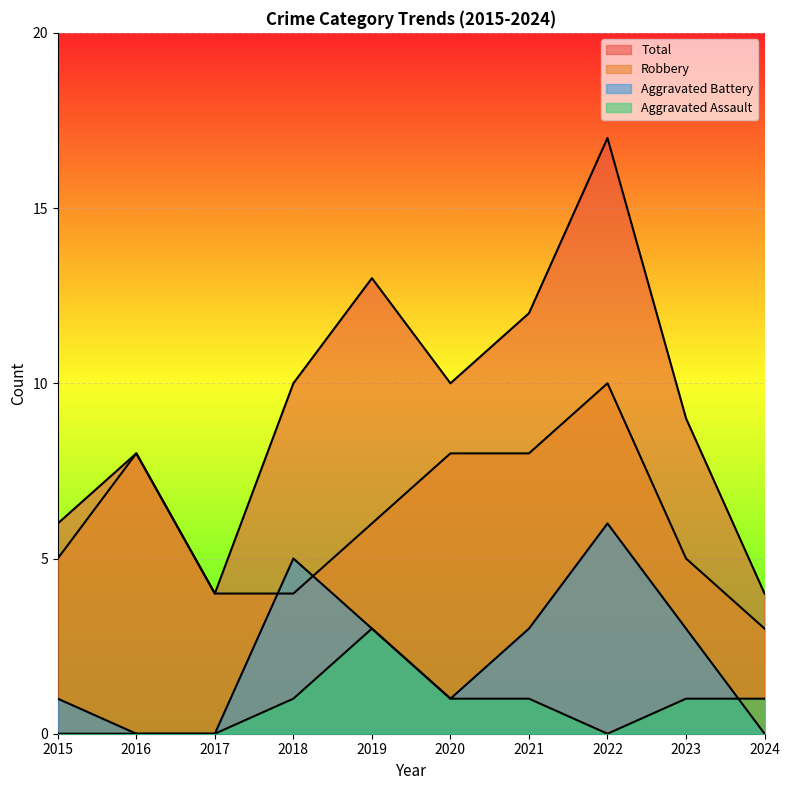

Which series changed the most between 2020 and 2024?

Total